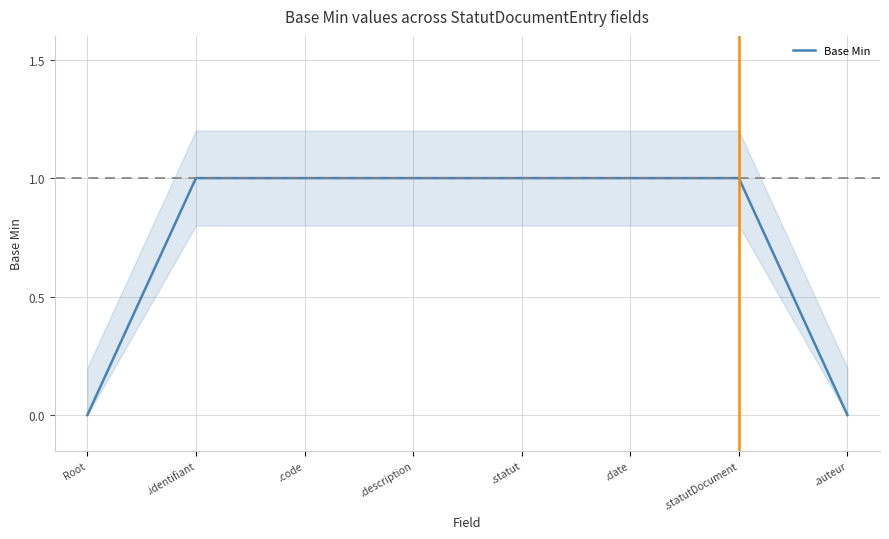

Reading left to right, what are all the values shown in this chart?

0	1	1	1	1	1	1	0